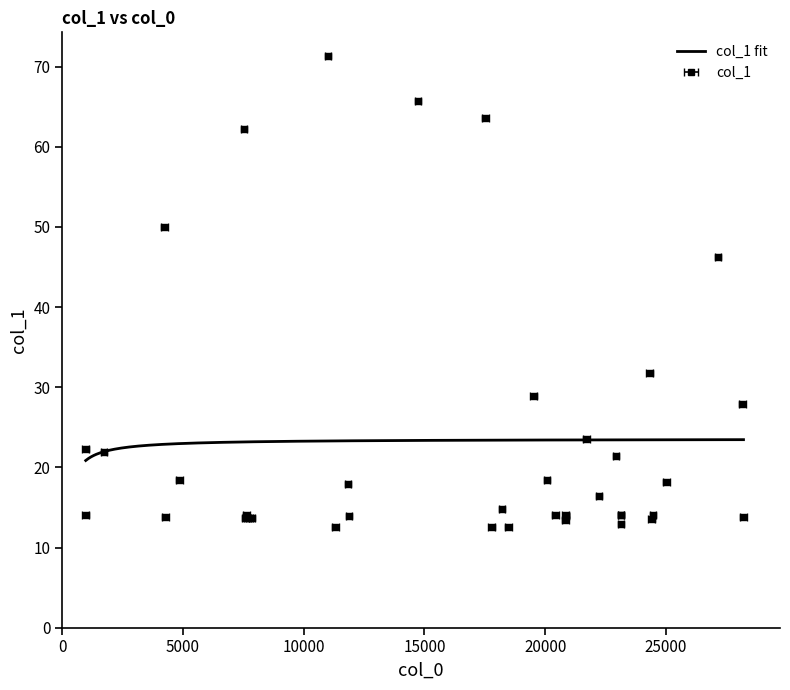

Reading right to left, extract all data points from this chart.

13.7	27.9	46.3	18.2	14.0	13.5	31.8	14.0	14.0	12.9	21.4	16.5	23.5	13.9	14.0	13.4	14.1	18.4	28.9	12.5	14.9	12.6	63.6	65.7	13.9	17.9	12.6	71.3	13.7	13.7	13.7	14.0	13.7	62.3	18.5	13.8	49.9	22.0	14.0	22.3